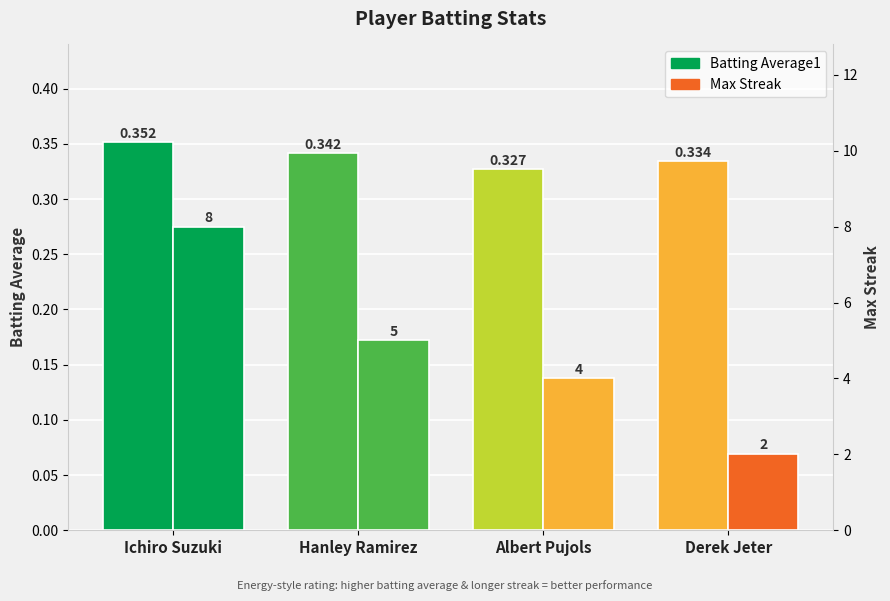

Count the number of data series in this chart.

2